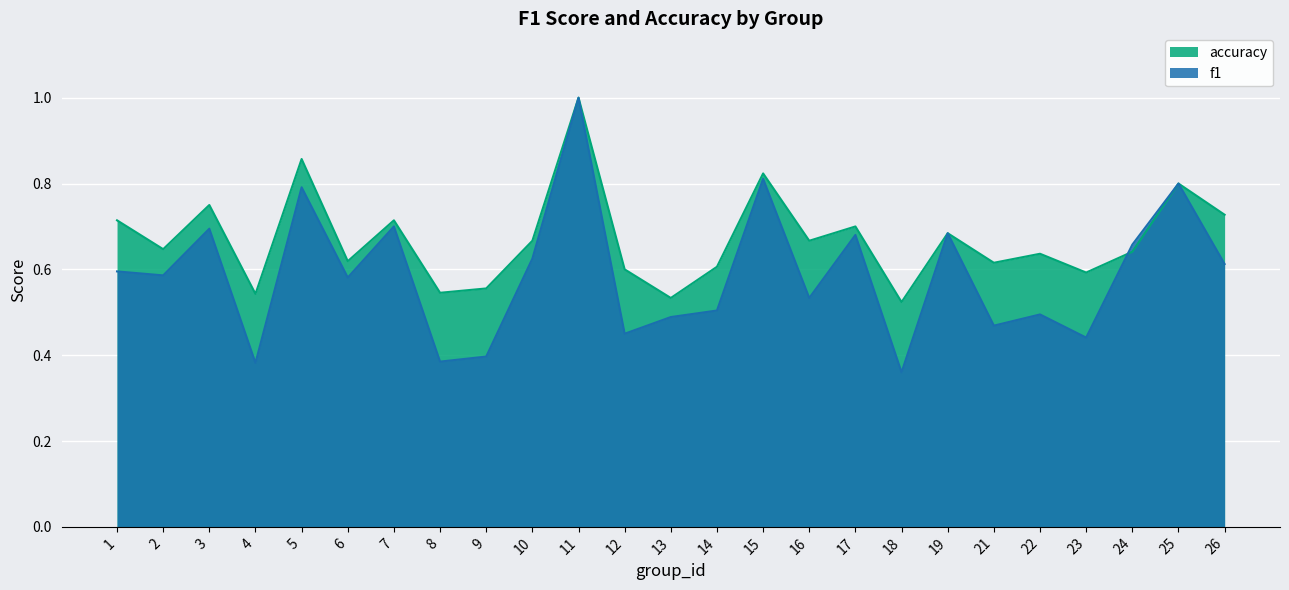

Count the f1 values in the range 0 to 1.

25